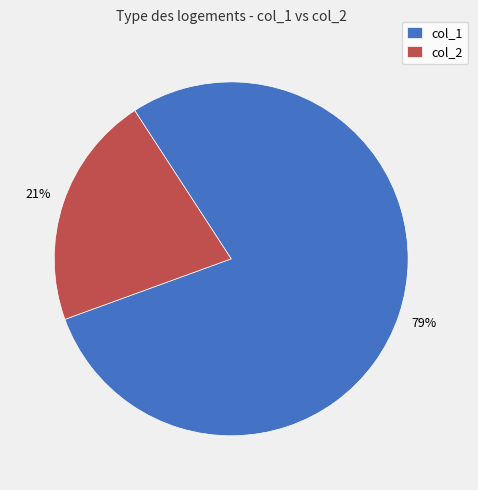

What is the ratio of the value at col_2 to the value at col_1?

0.3